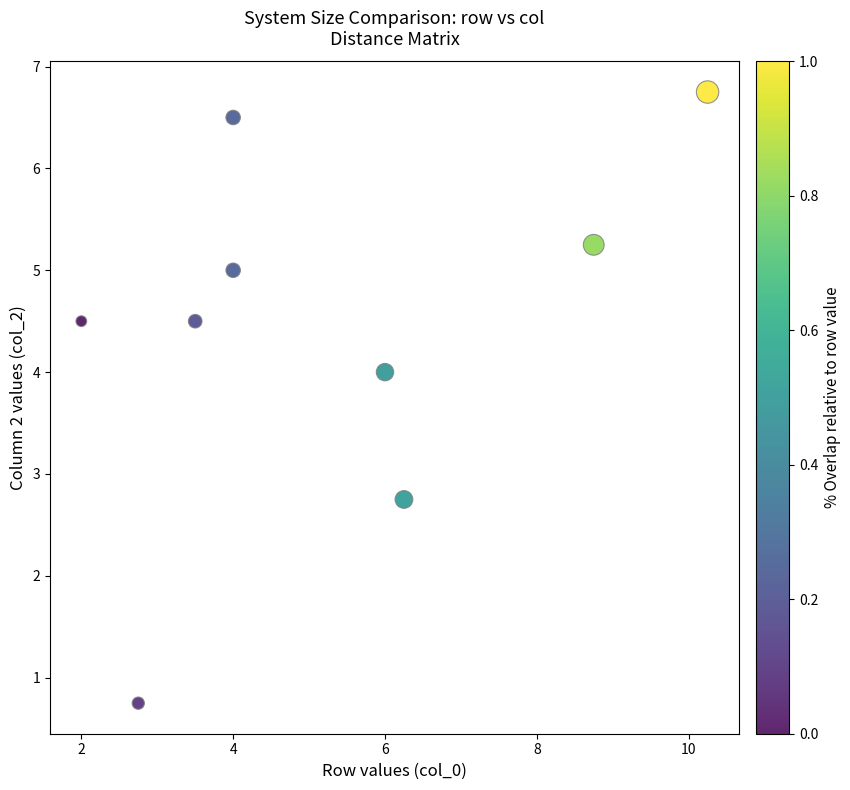

What Y value in the scatter plot is closest to 3?

2.8